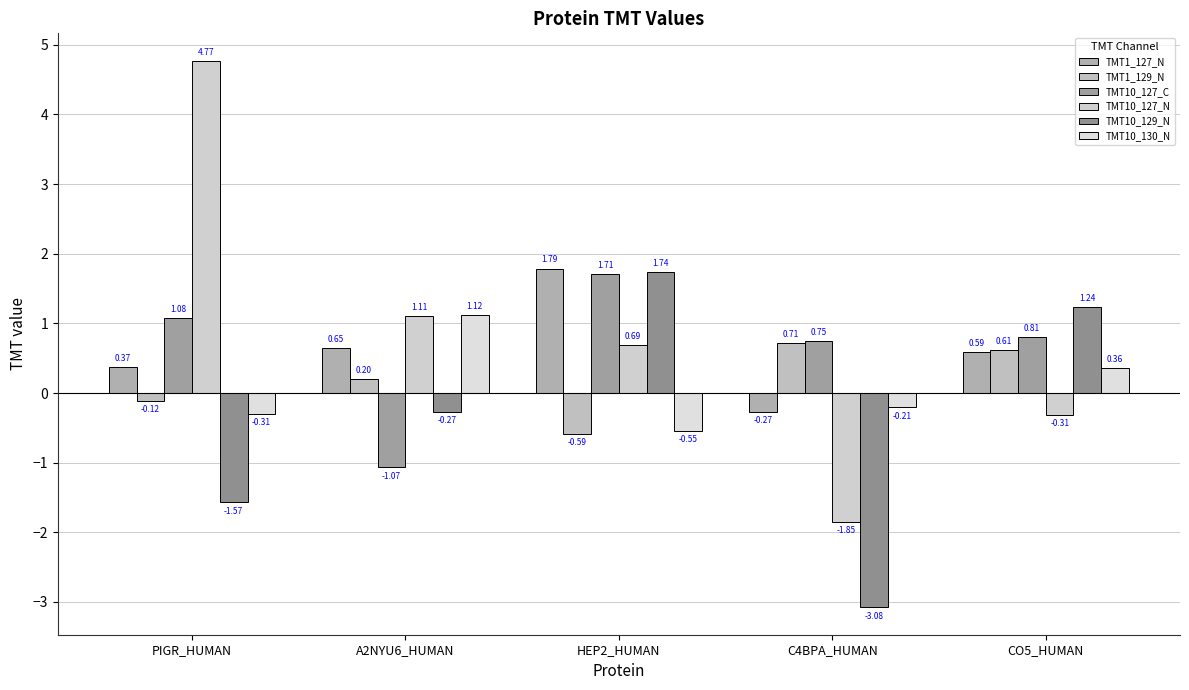

What is the difference between the maximum and second lowest values in the TMT10_130_N series?

1.4